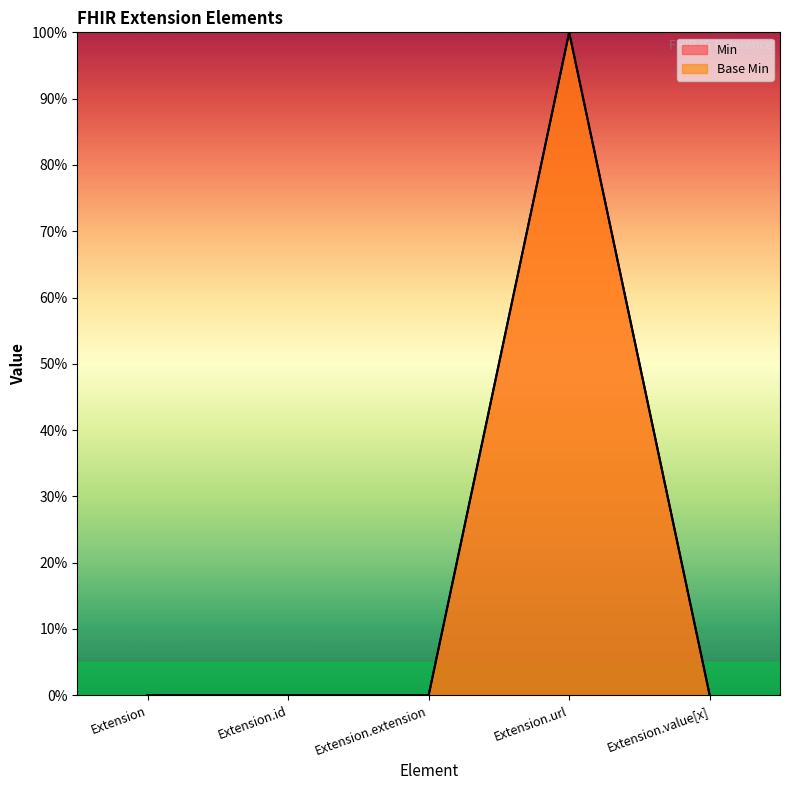

At which category is the sum across all series the highest?

Extension.url